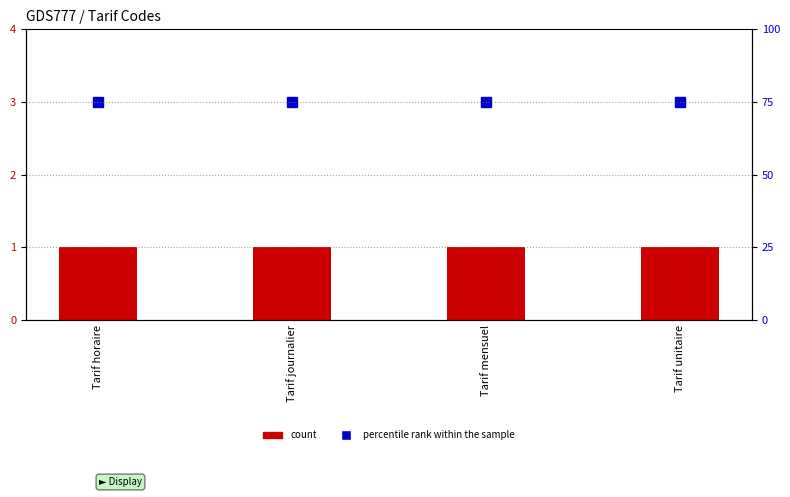

What is the maximum value shown in the chart?

75